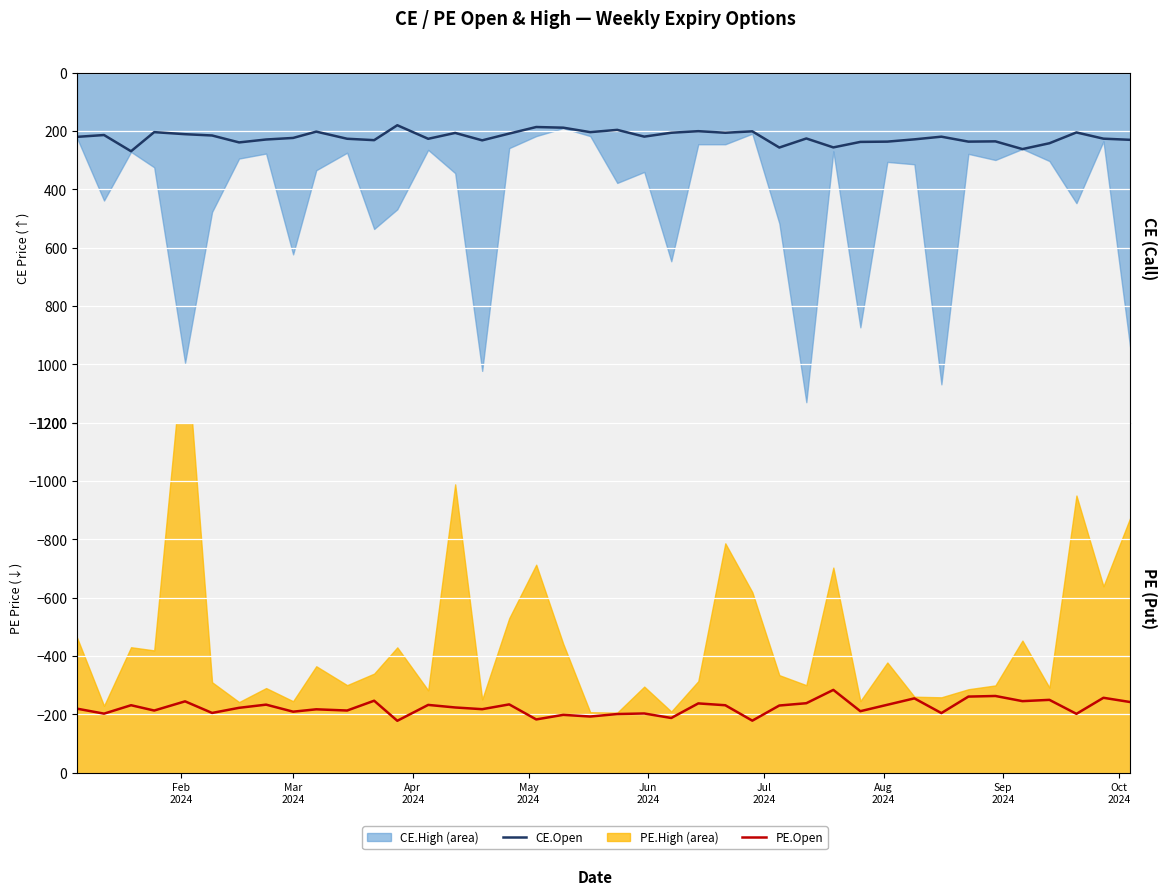

True or false: CE.Open has more than 0 interior local peaks.

True